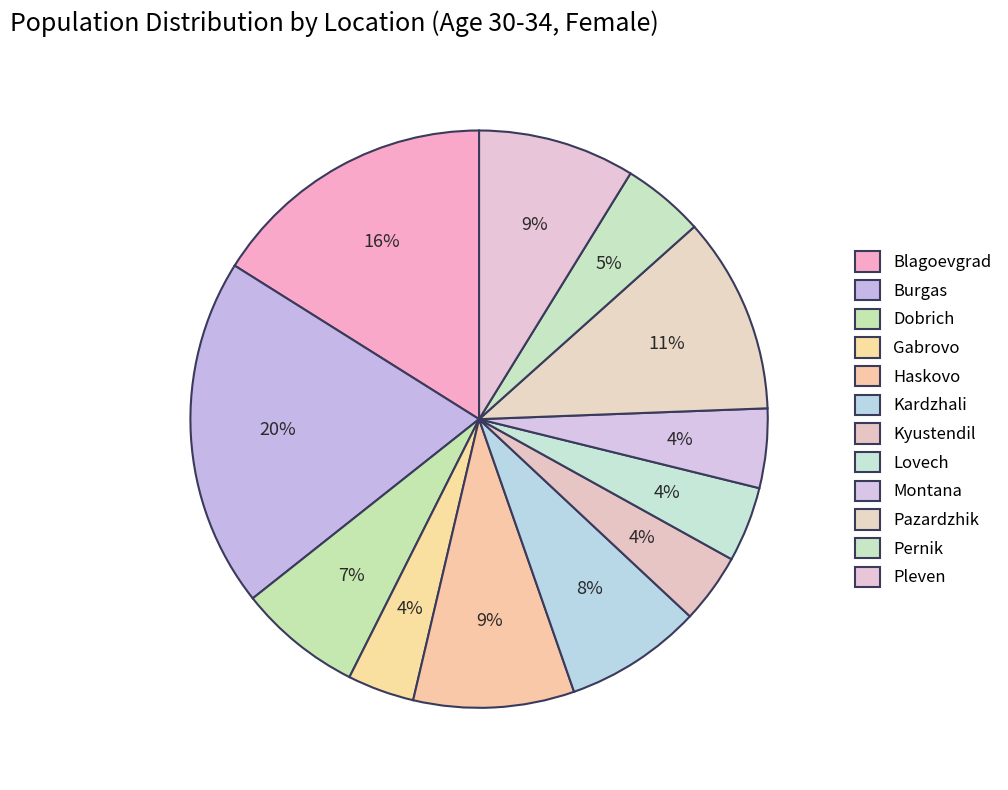

What percentage is NOT represented by Lovech?

95.8%